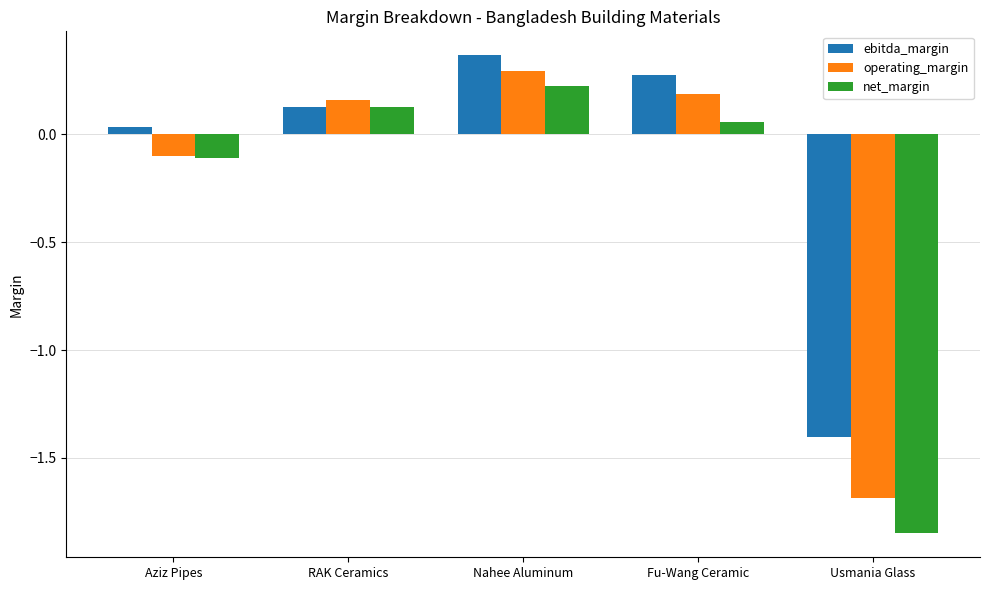

Which series has the largest total across all categories?

ebitda_margin